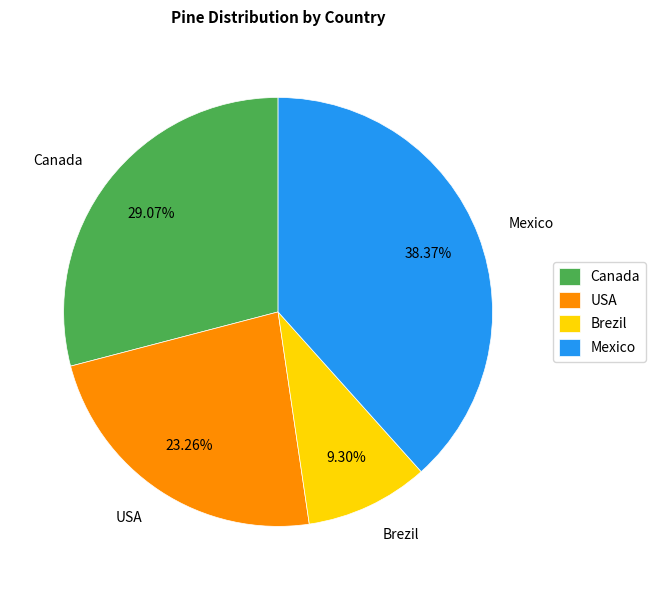

What is the ratio of the value at USA to the value at Mexico?

0.6